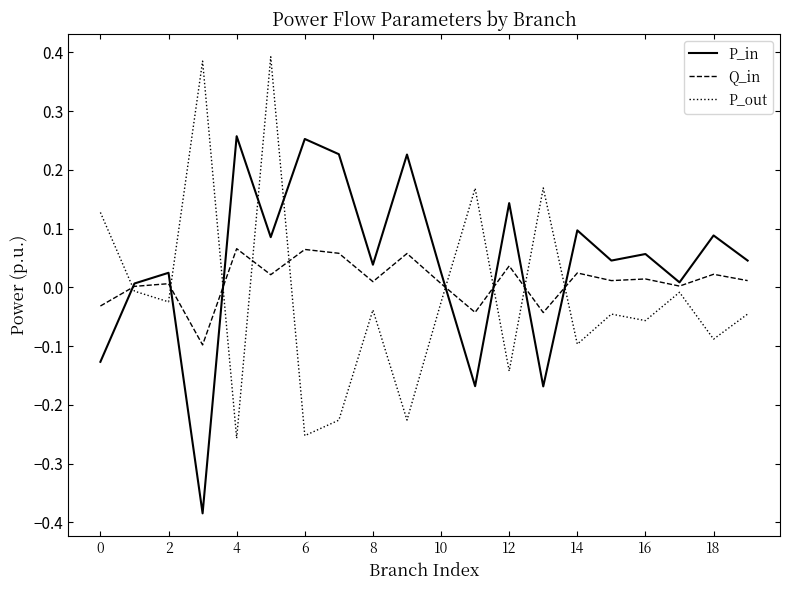

After their last crossing, which series has the higher values: P_in or Q_in?

P_in